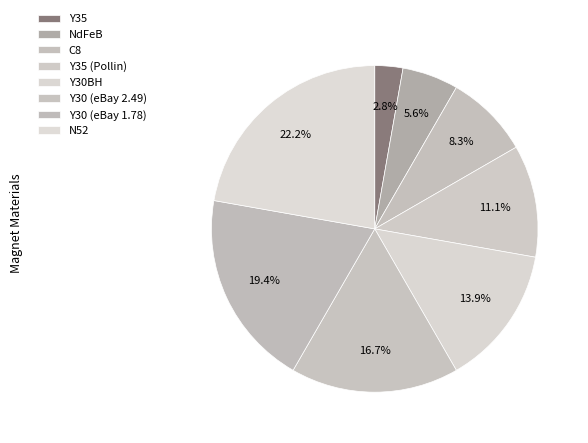

Which slice is the largest?

N52